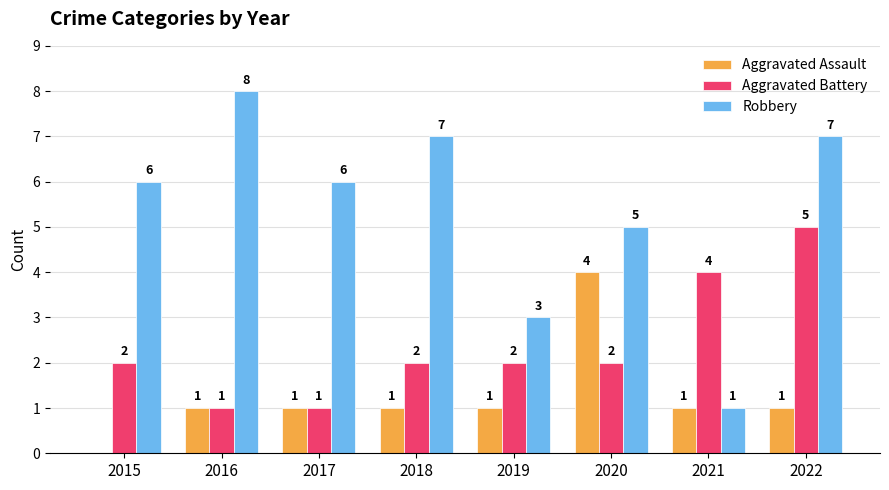

Reading left to right, extract all data points from this chart.

Aggravated Assault: 2015=0	2016=1	2017=1	2018=1	2019=1	2020=4	2021=1	2022=1
Aggravated Battery: 2015=2	2016=1	2017=1	2018=2	2019=2	2020=2	2021=4	2022=5
Robbery: 2015=6	2016=8	2017=6	2018=7	2019=3	2020=5	2021=1	2022=7